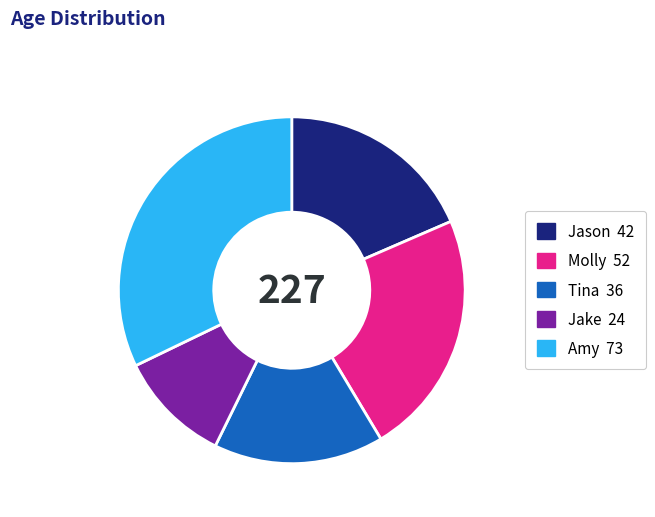

What is the ratio of the value at Amy to the value at Jason?

1.7